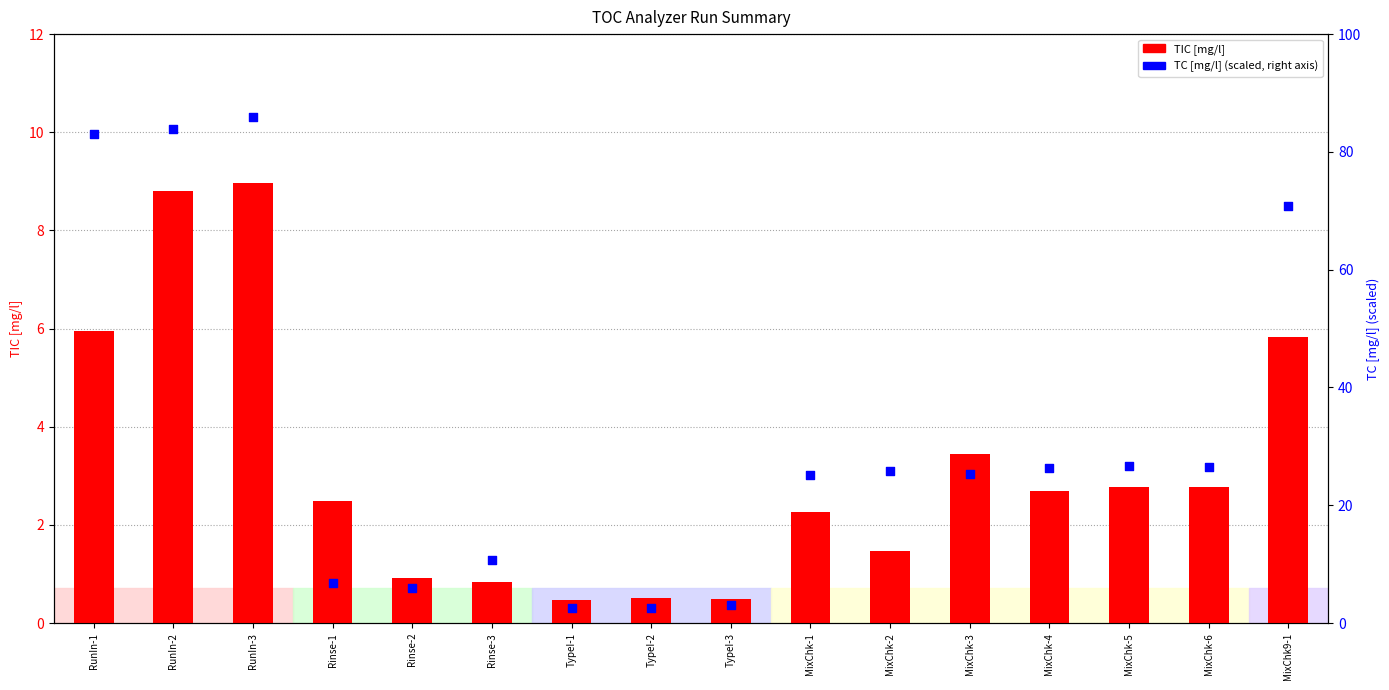

Which series reaches the minimum Y coordinate?

TIC [mg/l]